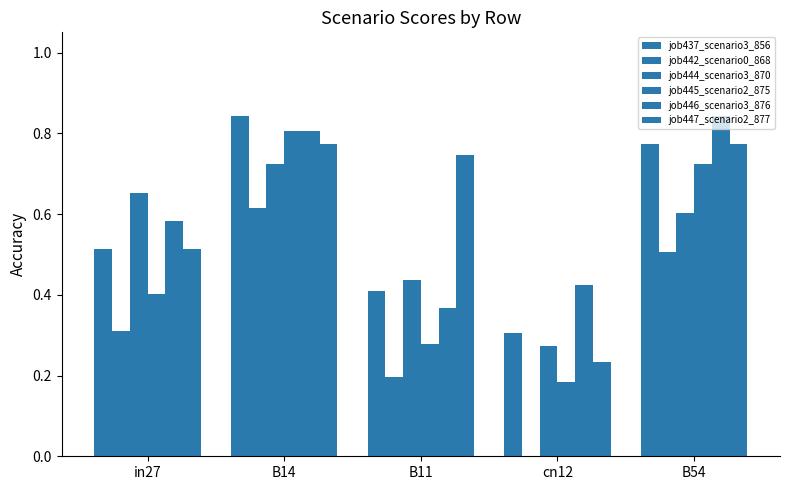

How many groups of bars are there?

5